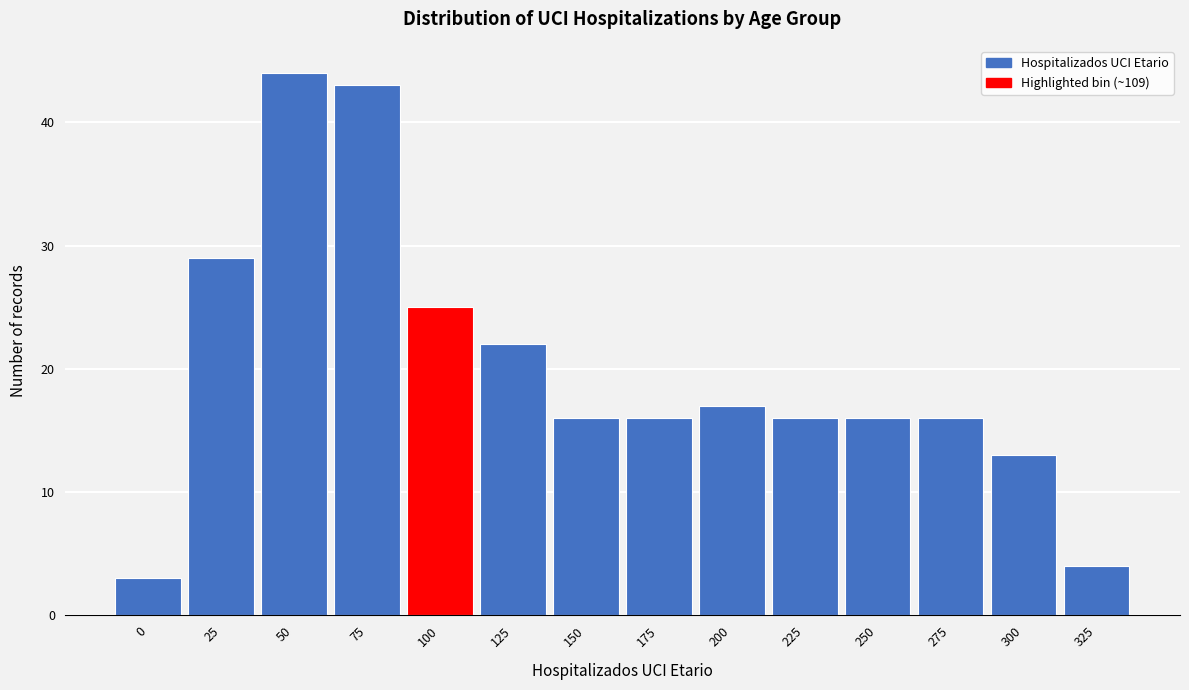

Reading right to left, transcribe all the data shown in this chart.

4	13	16	16	16	17	16	16	22	25	43	44	29	3